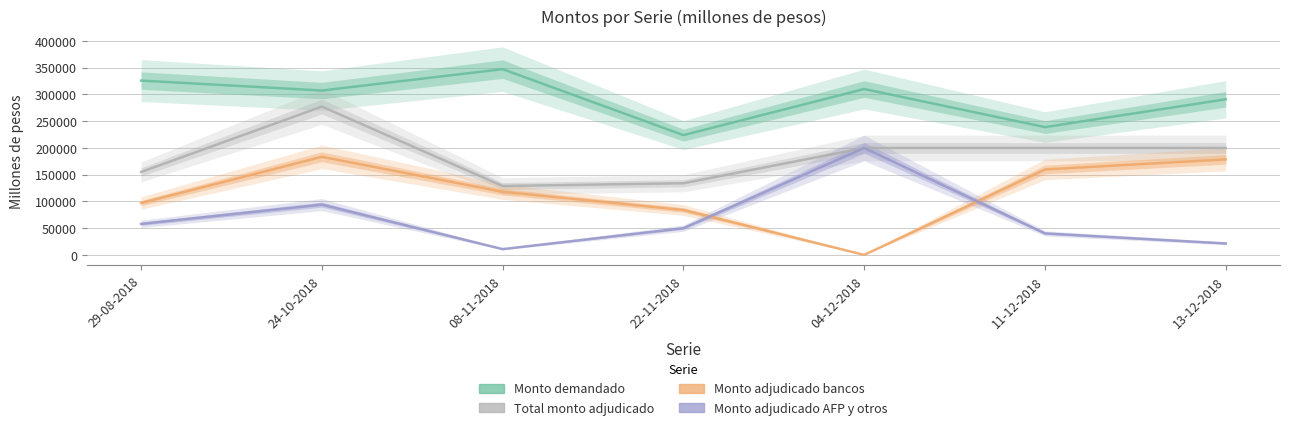

How many positive values does the Monto adjudicado bancos series have?

6